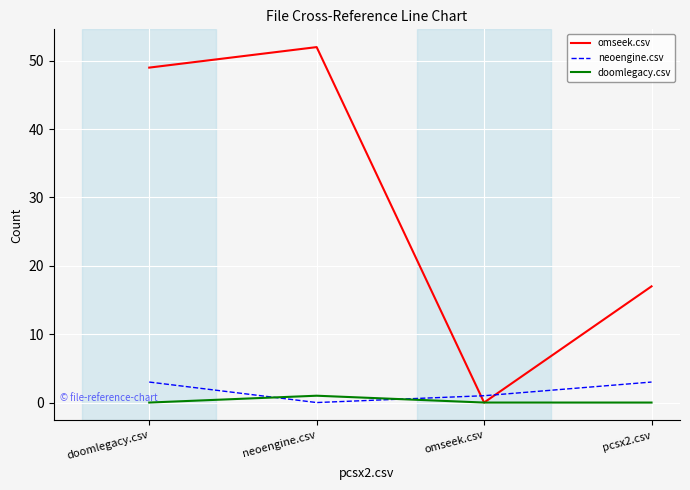

Which series has the widest spread of values?

omseek.csv